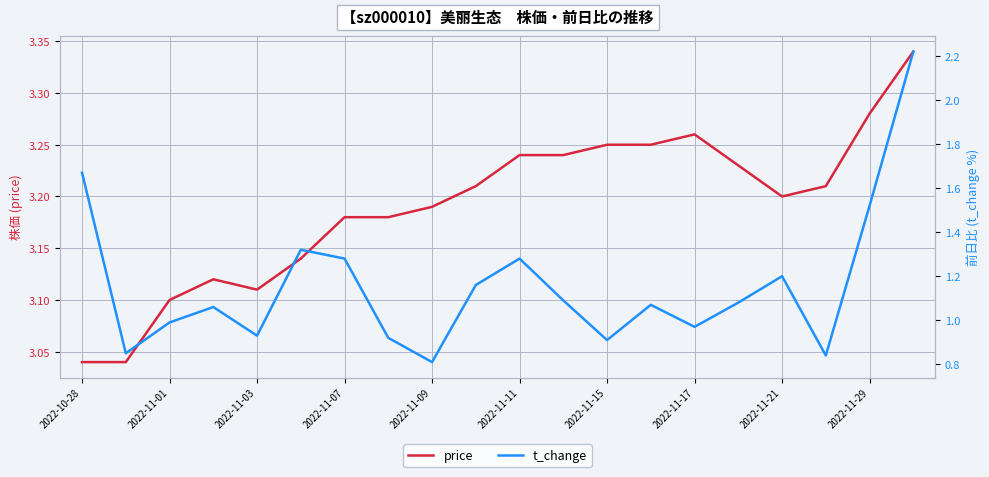

At which label does t_change first exceed 1?

2022-10-28